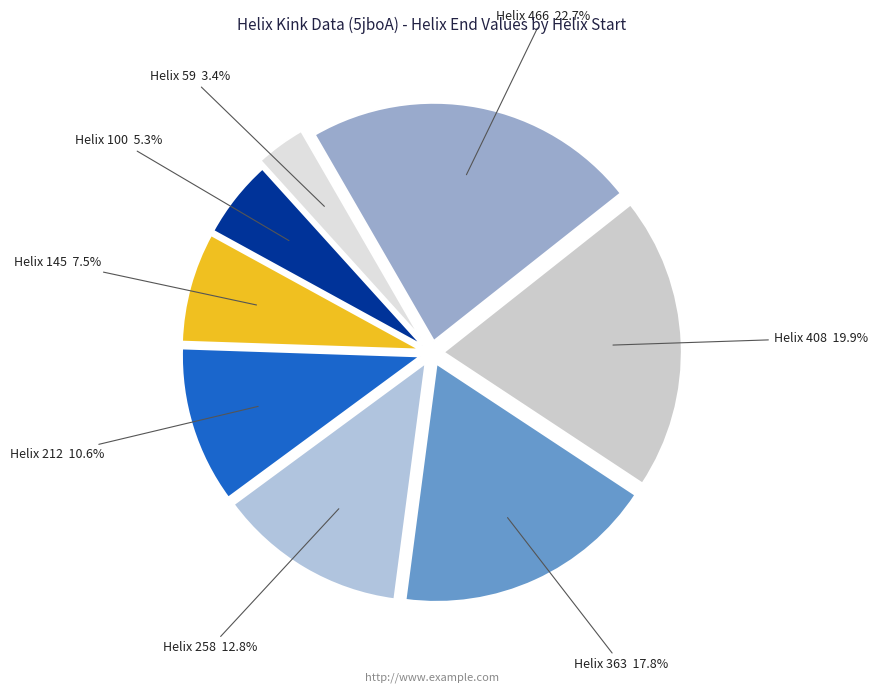

To the nearest percent, what is the average slice percentage?

12%